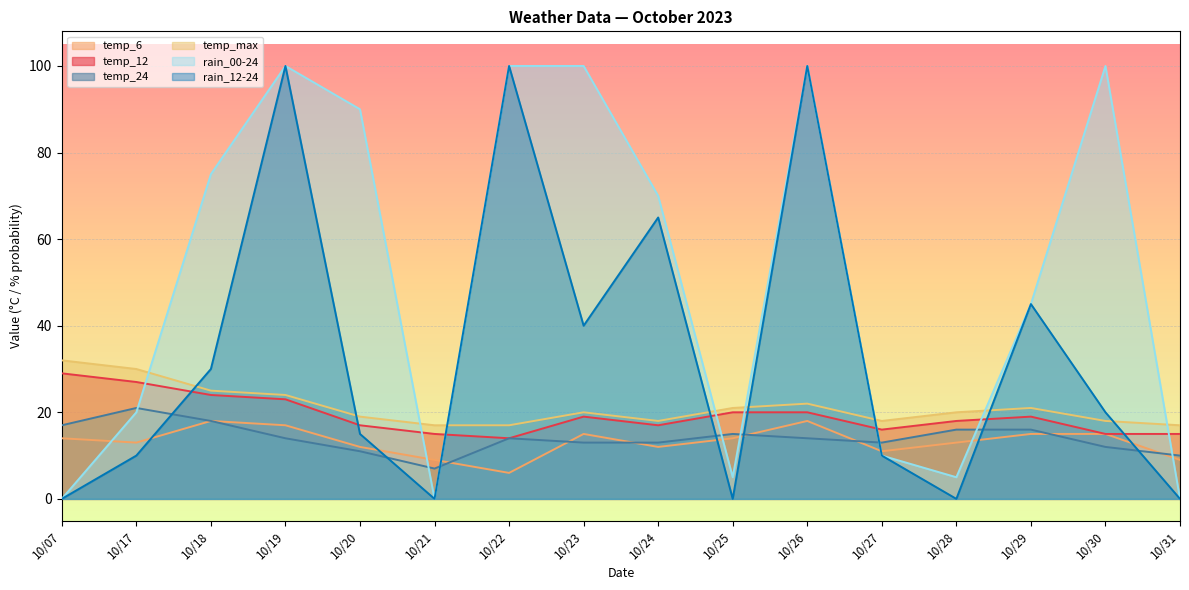

Which series has the largest total across all categories?

rain_00-24